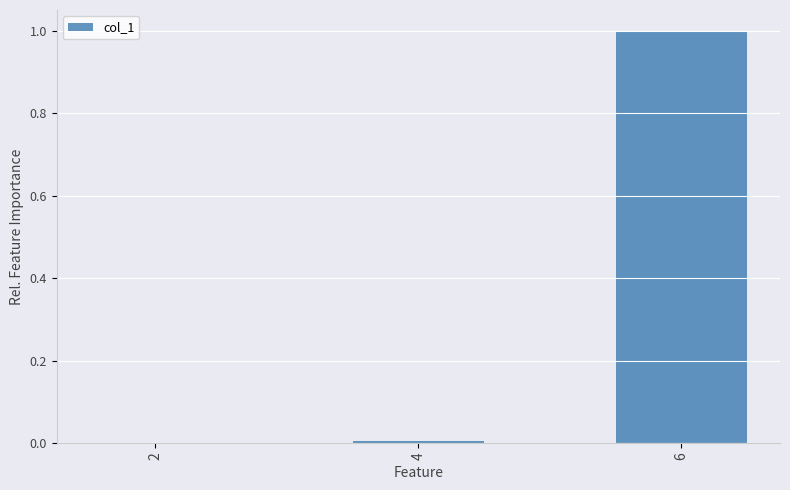

What value does the data have at 6?

1.0